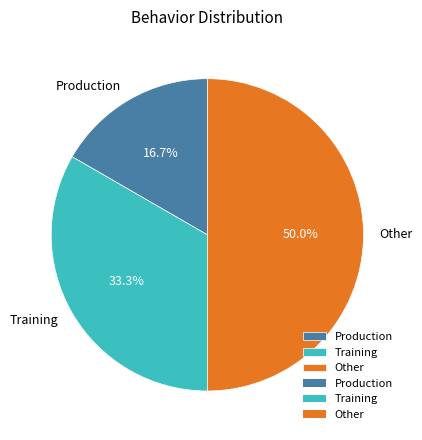

To the nearest percent, what is the difference between the Production and Training slice percentages?

17%